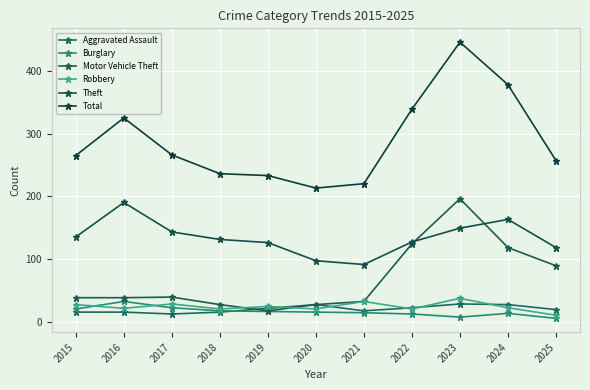

True or false: Burglary has more than 1 points higher than both neighbors.

True